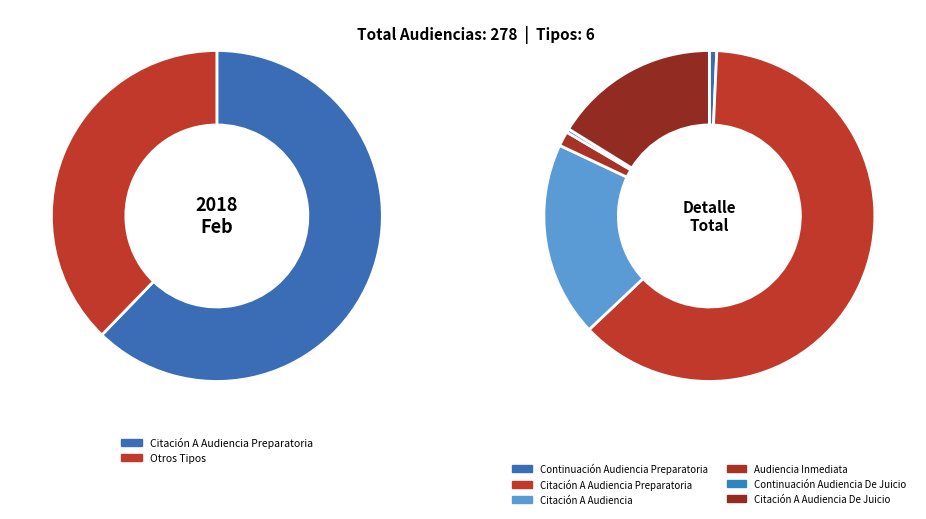

What is the largest slice in the pie chart?

Citación A Audiencia Preparatoria